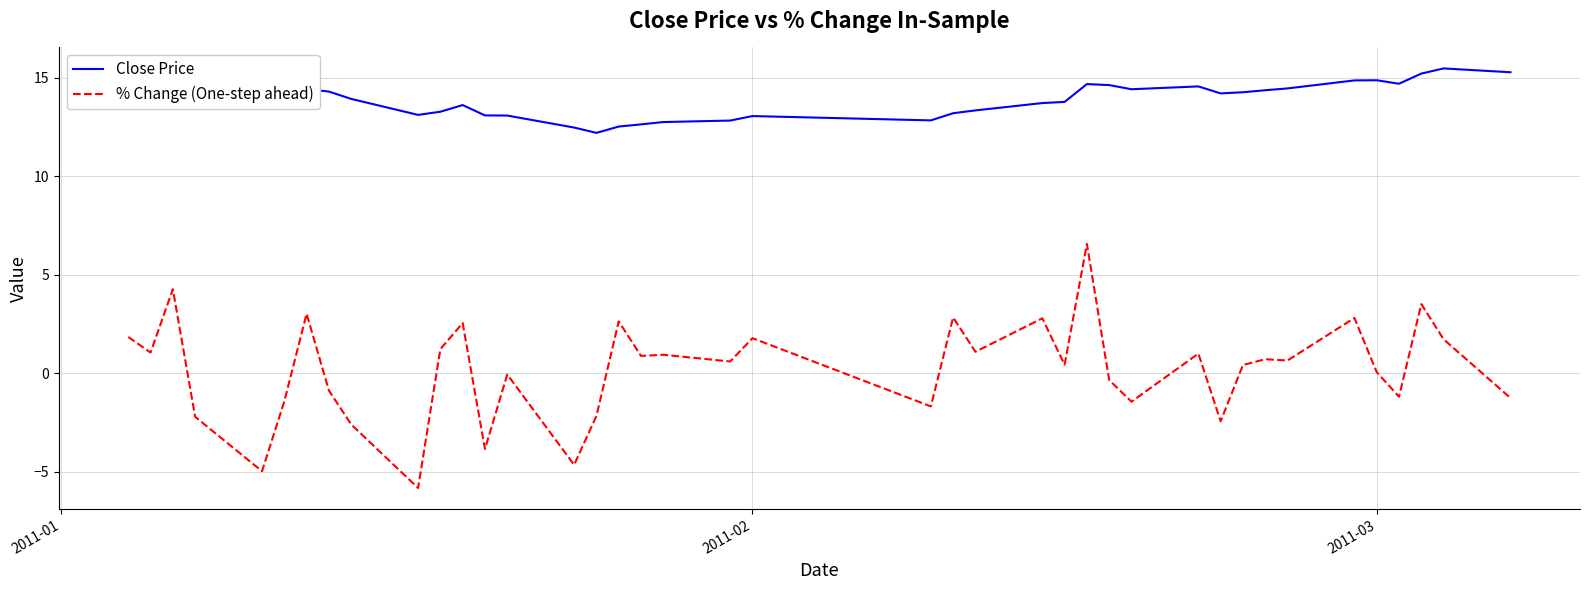

Rank the series by their average value, from lowest to highest.

% Change (One-step ahead), Close Price